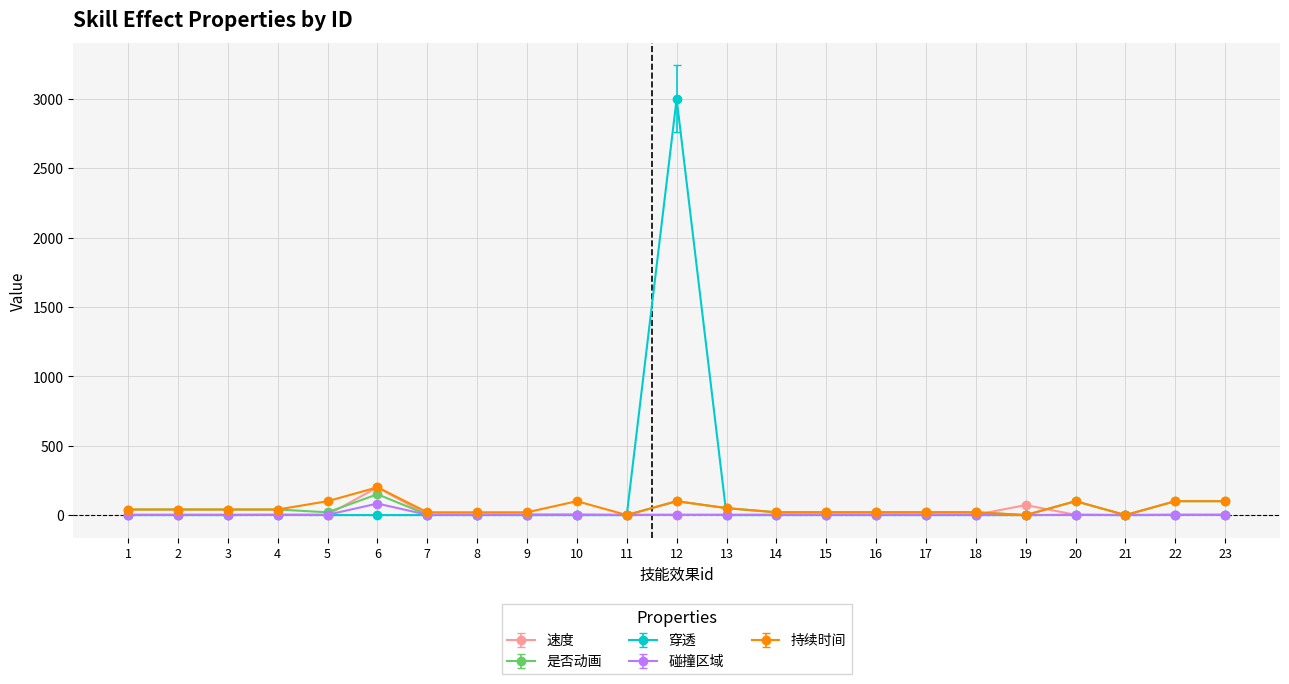

What is the highest value of the 持续时间 series?

200